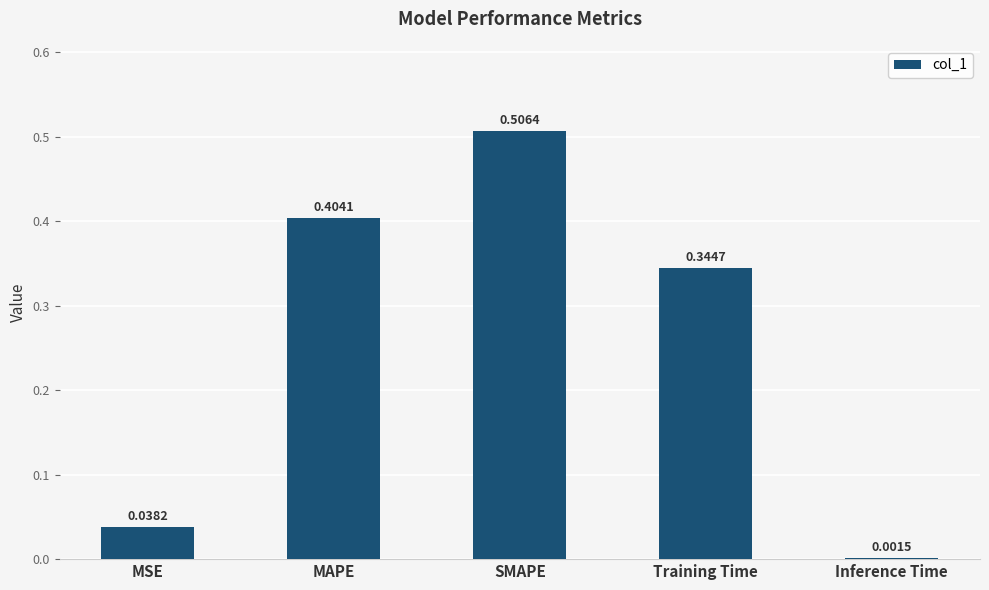

How many distinct data groups are displayed?

1